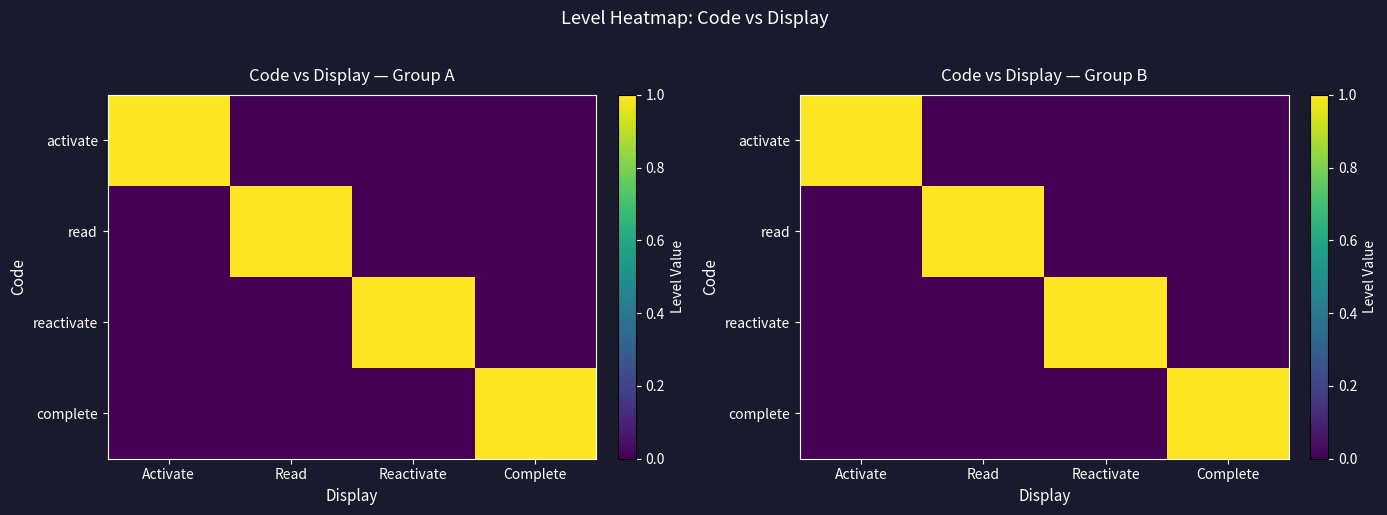

List the labels in order of complete value, smallest first.

Activate, Read, Reactivate, Complete